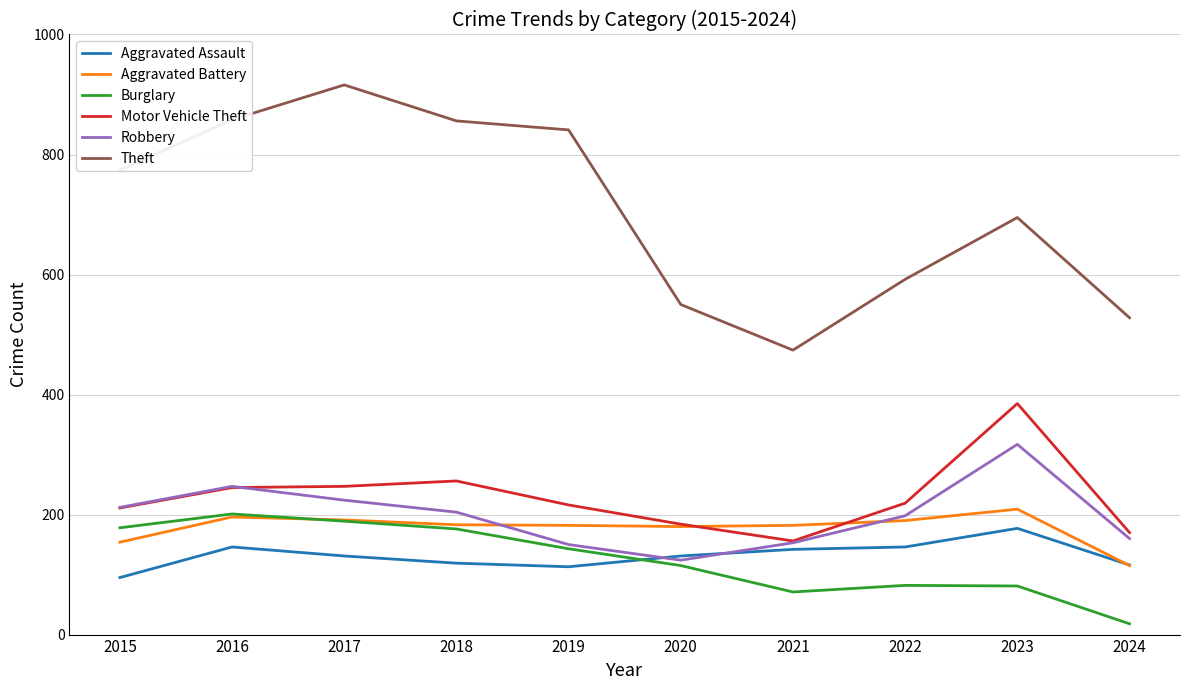

True or false: Motor Vehicle Theft has more than 0 points higher than both neighbors.

True